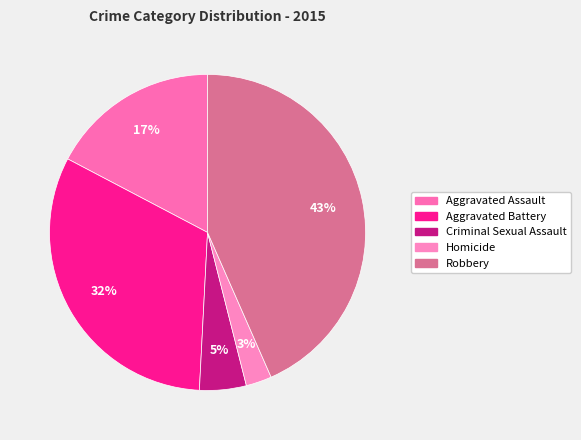

To the nearest percent, what portion does Robbery represent?

43%